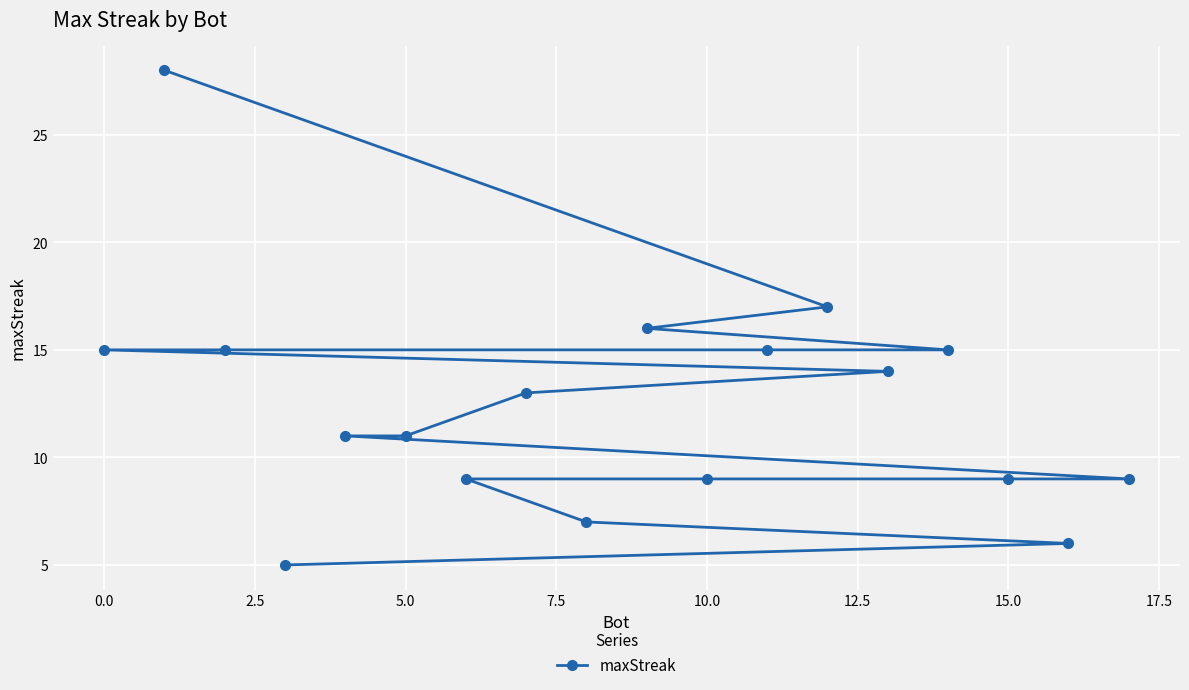

What is the difference between the second highest and minimum values?

12